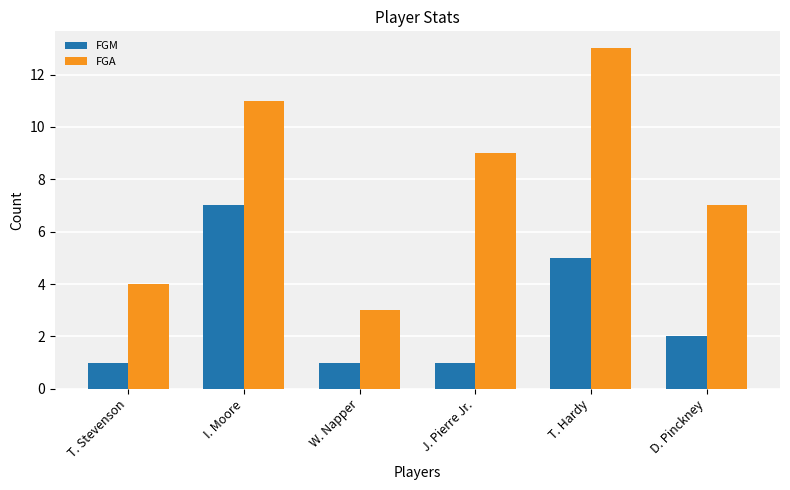

The value of FGM at W. Napper is 1. True or false?

True